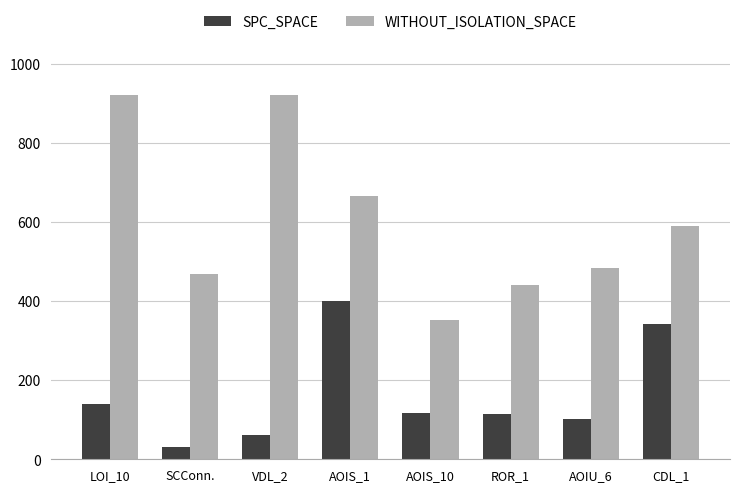

What is the value of the SPC_SPACE bar at the 3rd from the left?

62